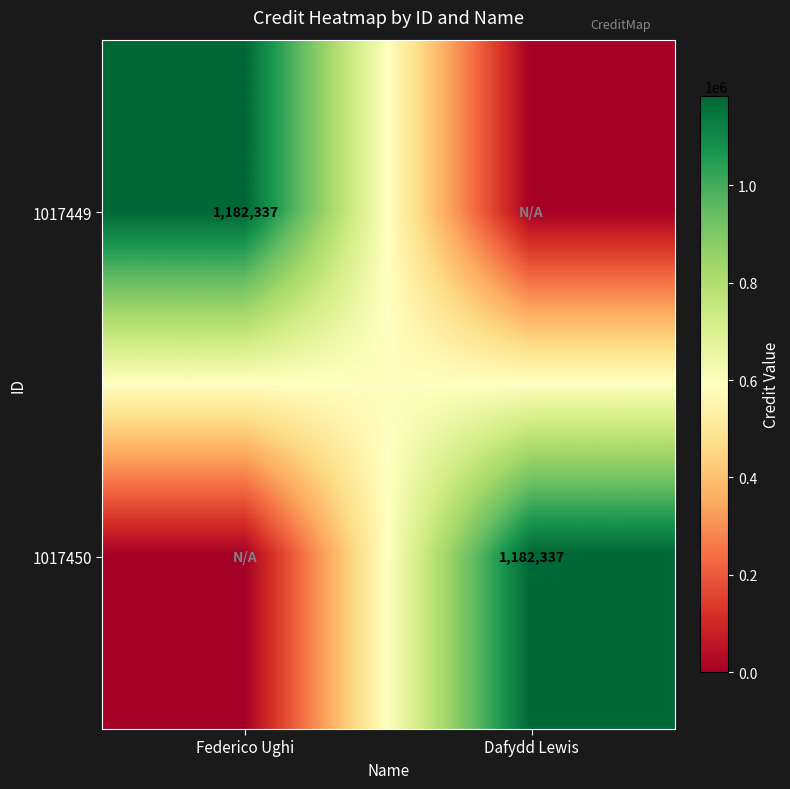

True or false: 1017450 has a value of 1182337 at Dafydd Lewis.

True